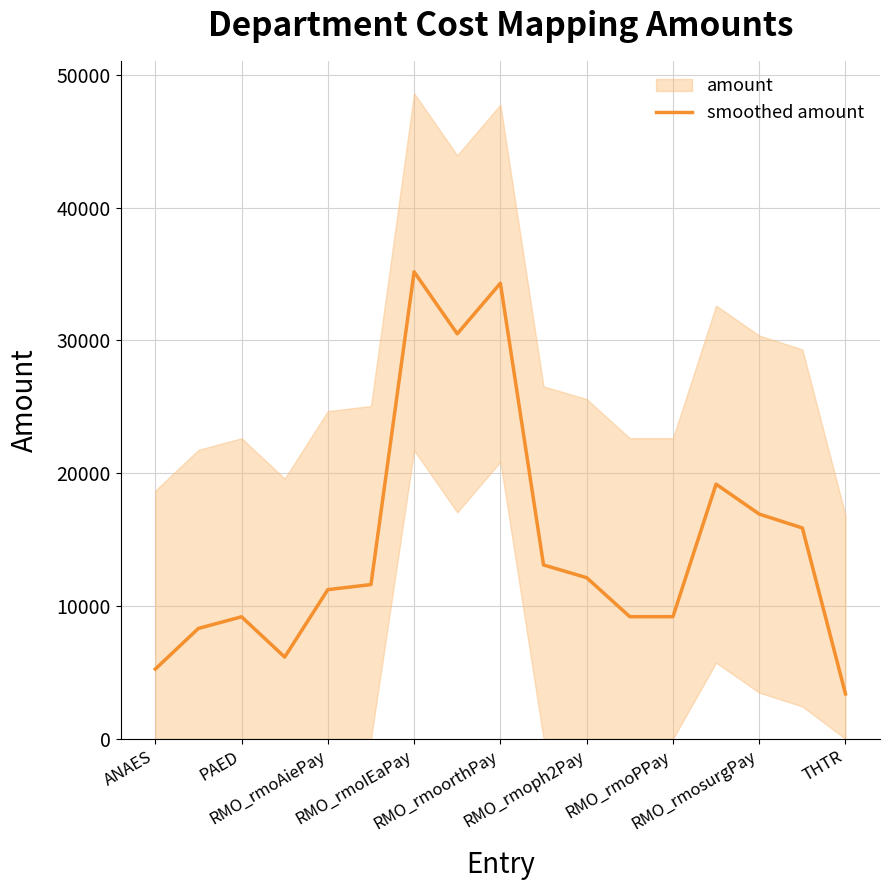

What is the maximum value for smoothed amount?

35171.6